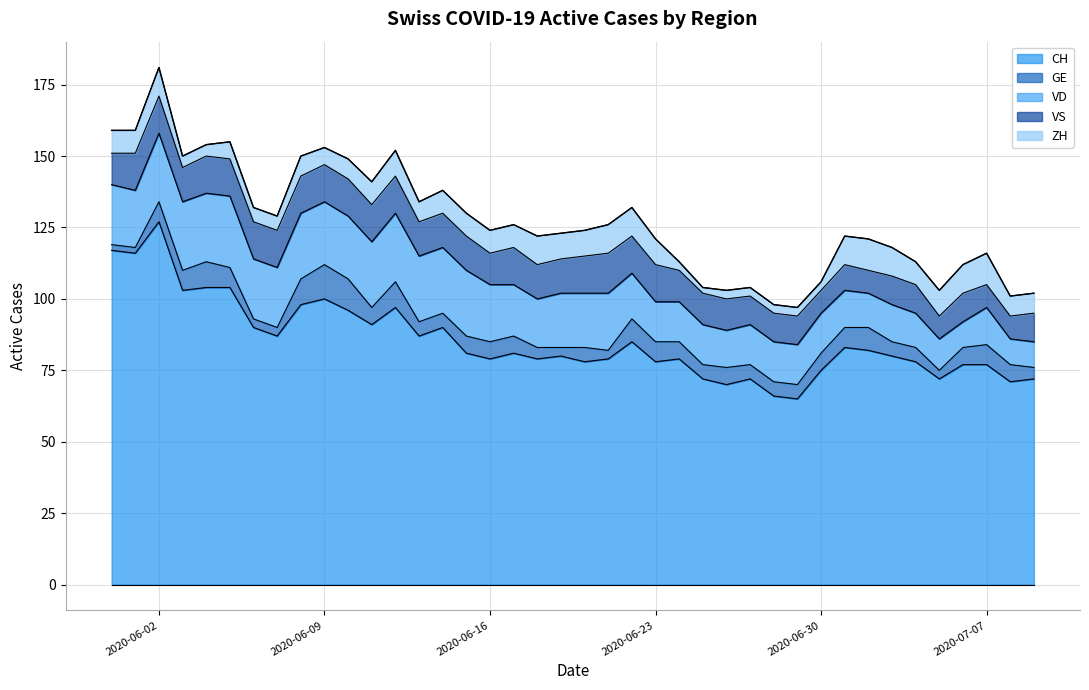

True or false: ZH has more than 1 interior local peaks.

True